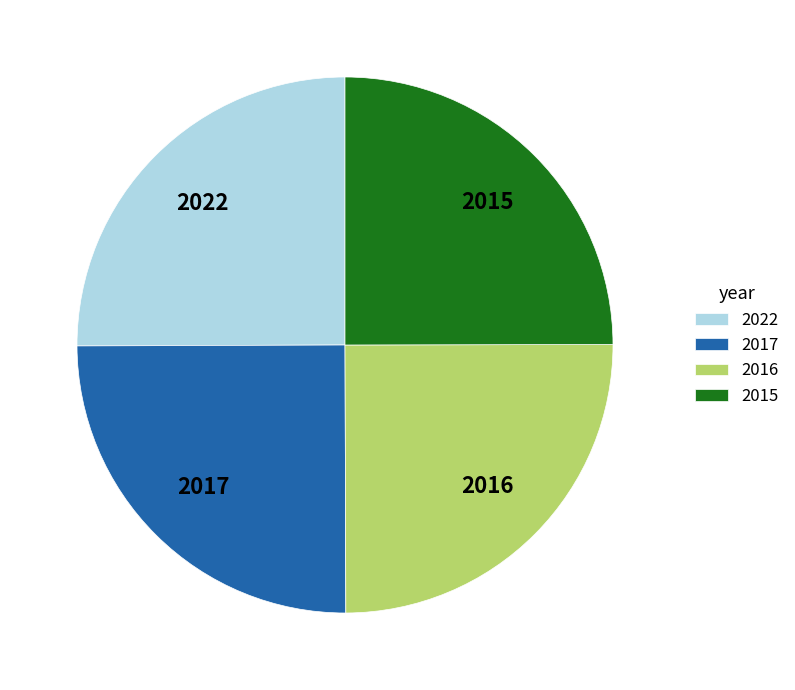

Is 2016 the majority of the pie?

No